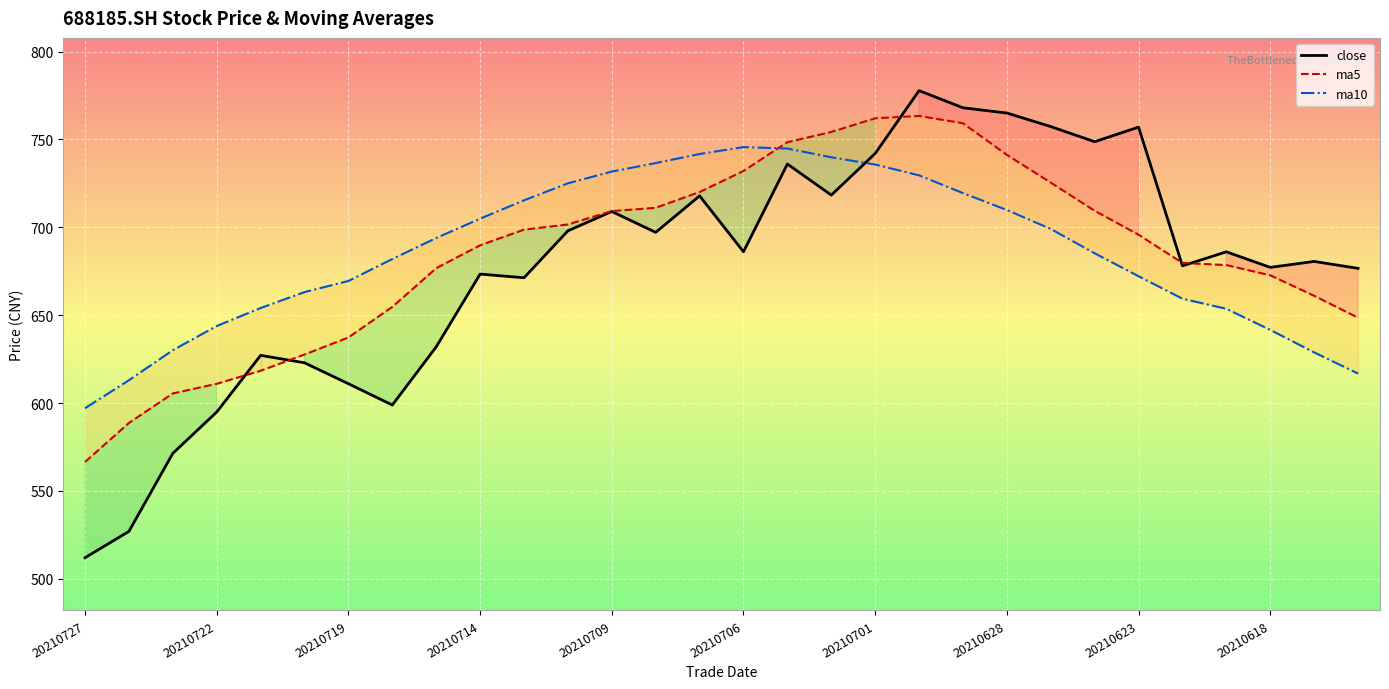

What is the sum of all ma5 values?

20548.3